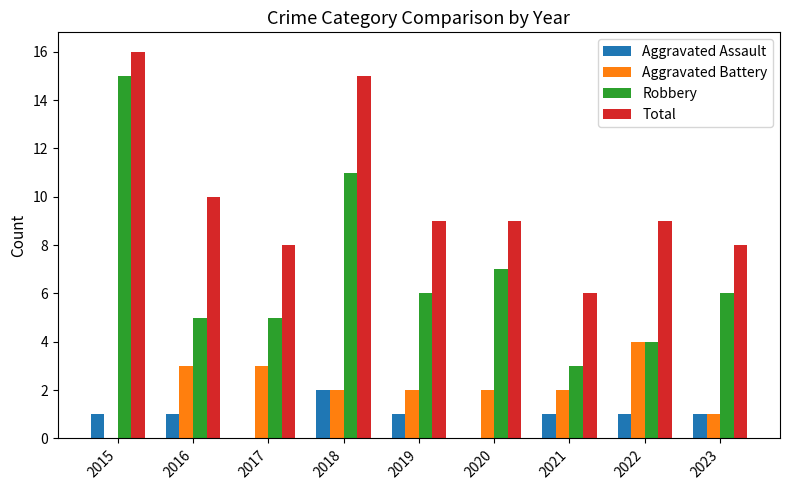

How many groups of bars are there?

9